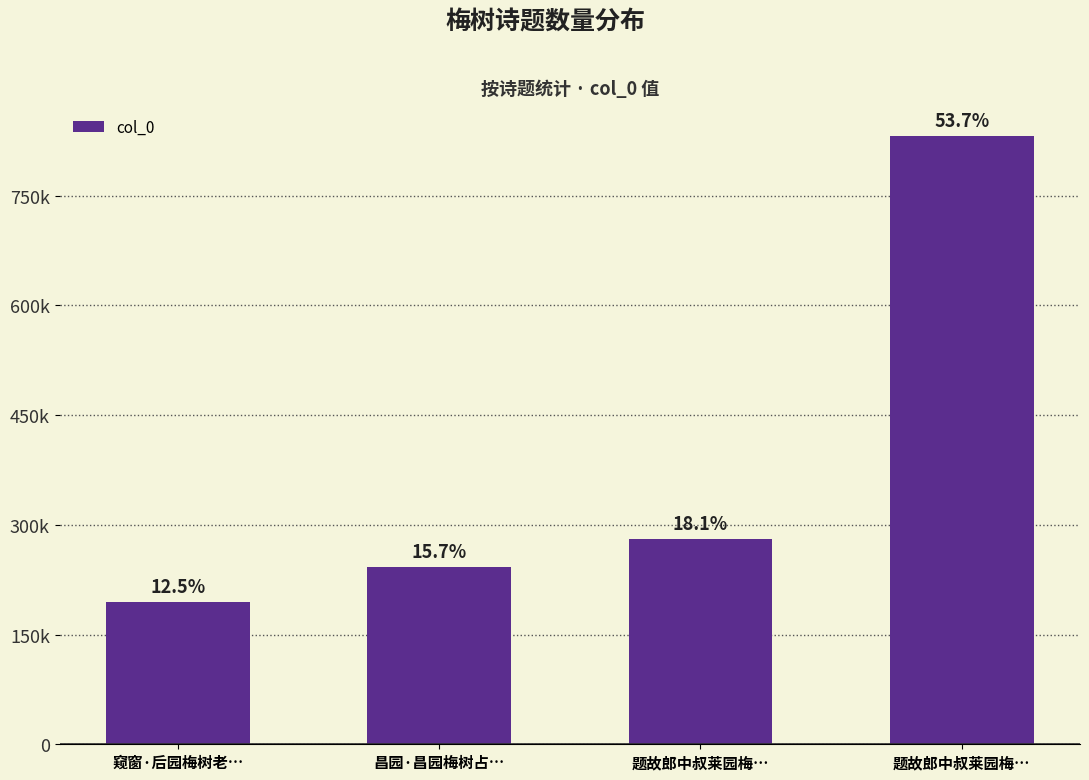

What is the change in value from 窥窗·后园梅树老… to 题故郎中叔莱园梅…?

+86774